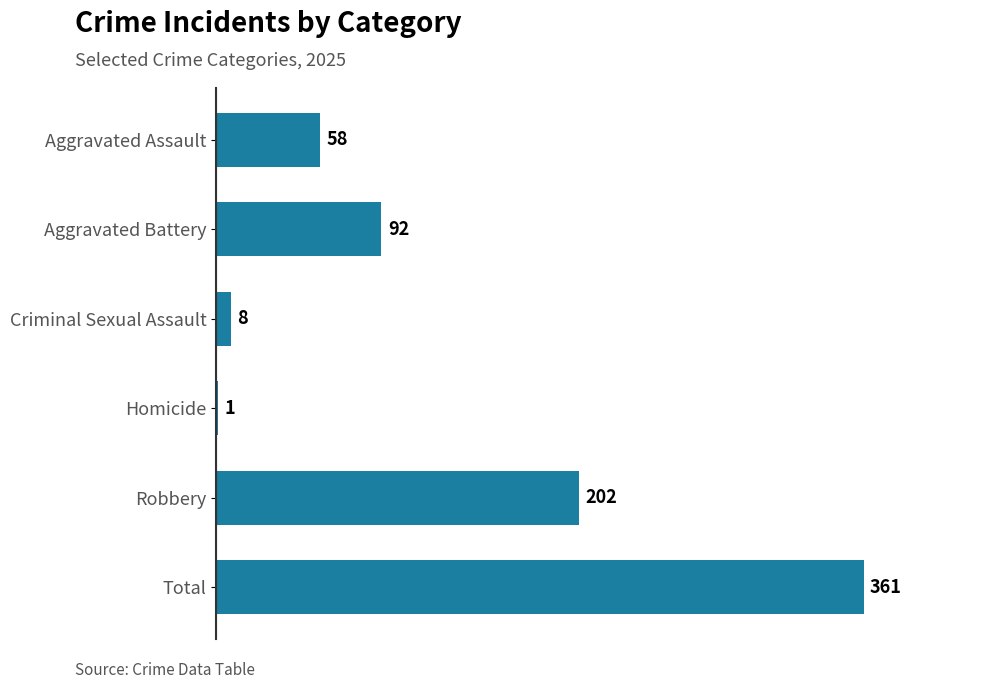

What is the maximum value shown in the chart?

361